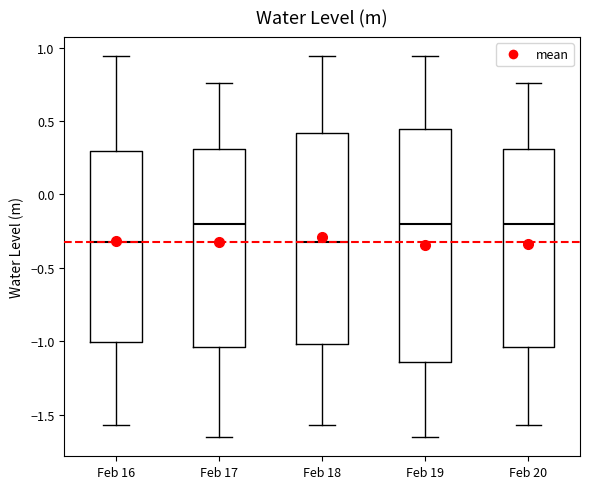

Where is the lower edge of the box for Feb 19 on the y-axis? The values are not printed on the chart, so give them approximately, as read against the axis.

-1.15